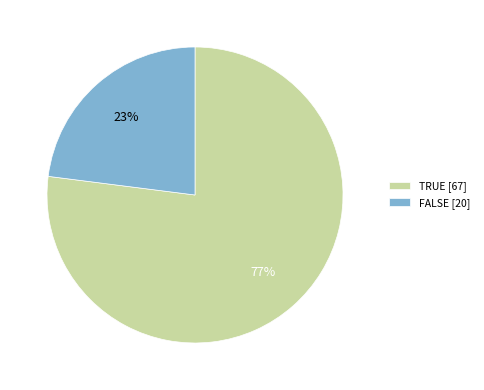

Is there a majority slice in this chart?

Yes